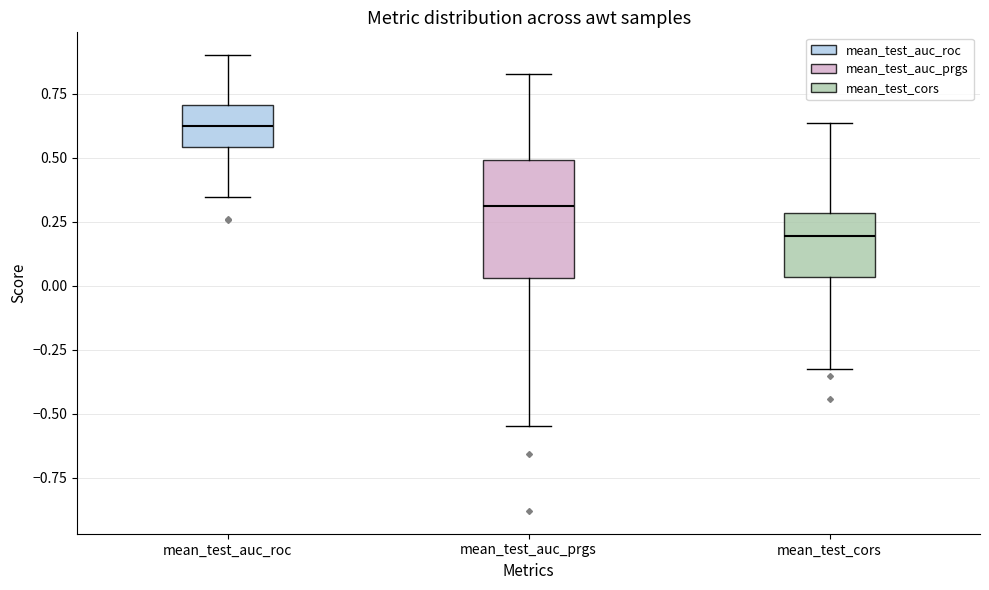

Which box's median line is the lowest?

mean_test_cors